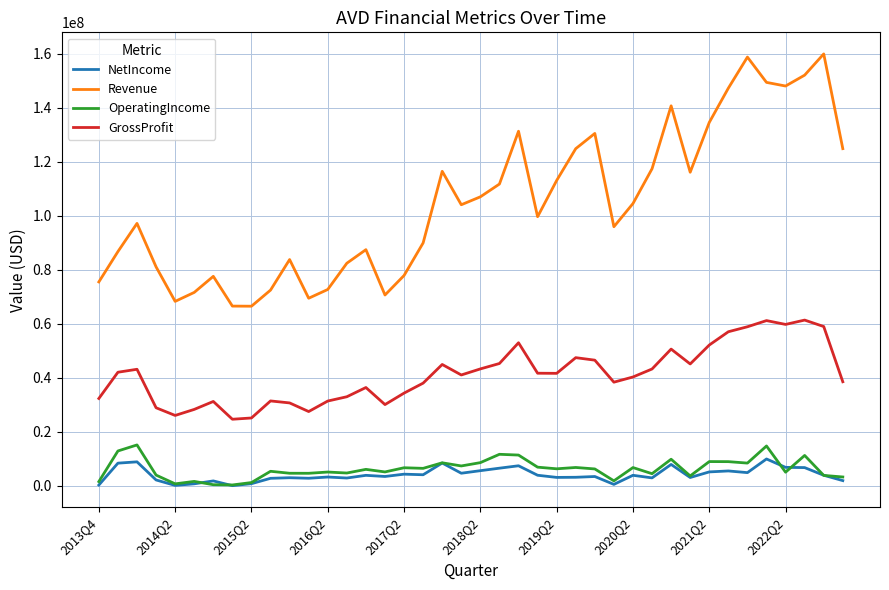

Count the number of data series in this chart.

4